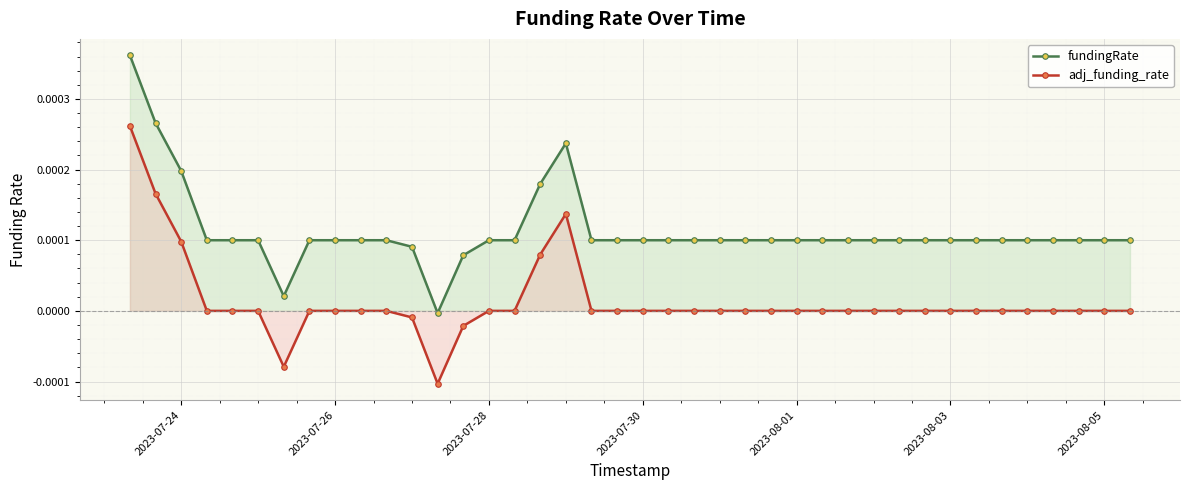

True or false: adj_funding_rate has more than 0 interior local peaks.

True